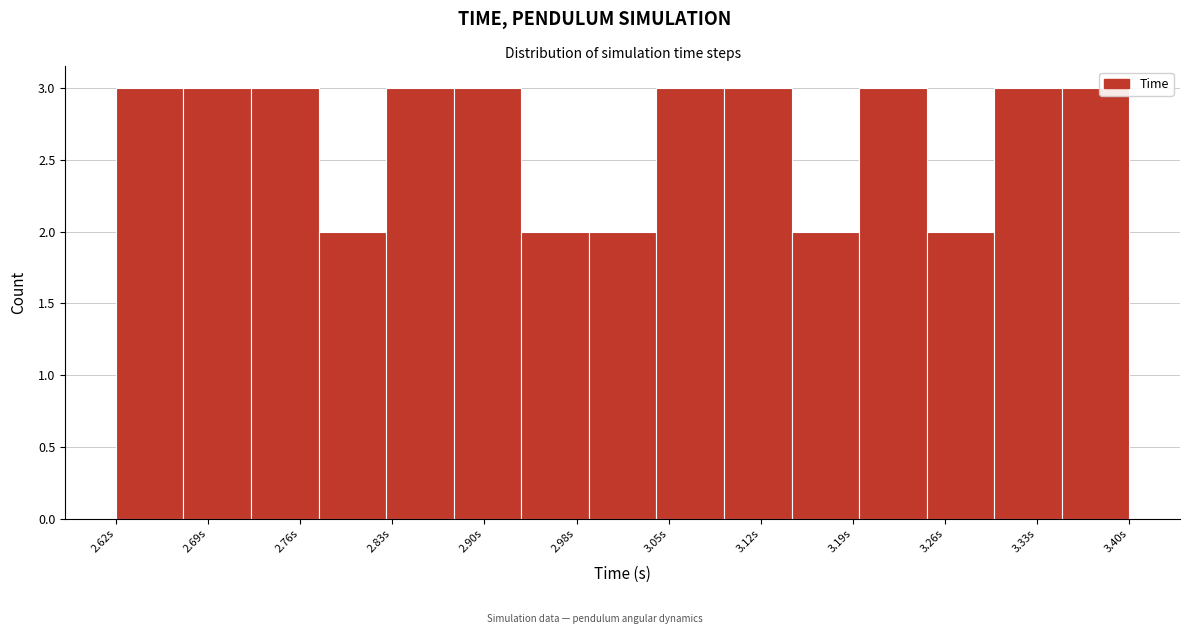

Reading left to right, list every bar in this chart as the range it spans on the x-axis followed by its height. Neither the bar edges nor the heights are printed on the chart, so give them approximately, as read against the axes.

2.62 to 2.67: 3
2.67 to 2.73: 3
2.73 to 2.78: 3
2.78 to 2.83: 2
2.83 to 2.88: 3
2.88 to 2.93: 3
2.93 to 2.99: 2
2.99 to 3.04: 2
3.04 to 3.09: 3
3.09 to 3.14: 3
3.14 to 3.19: 2
3.19 to 3.24: 3
3.24 to 3.30: 2
3.30 to 3.35: 3
3.35 to 3.40: 3